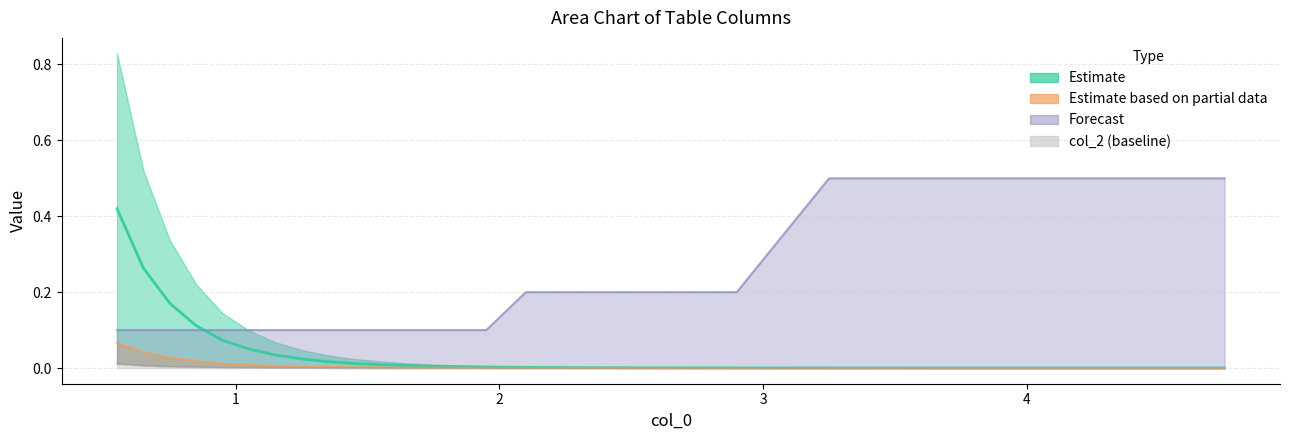

True or false: col_2 and col_4 intersect in this chart.

False